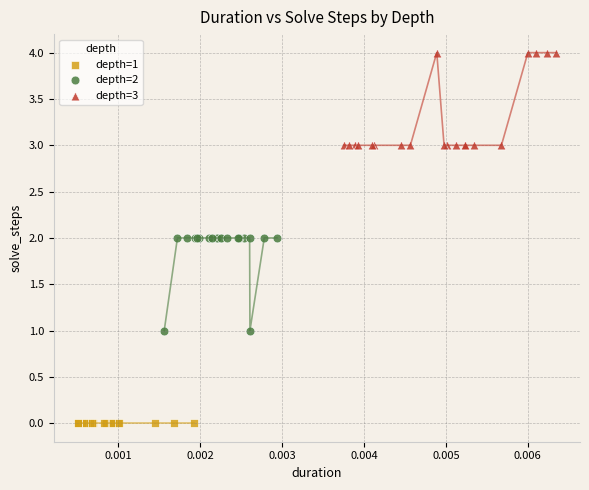

Which series contains the lowest Y value?

depth=1